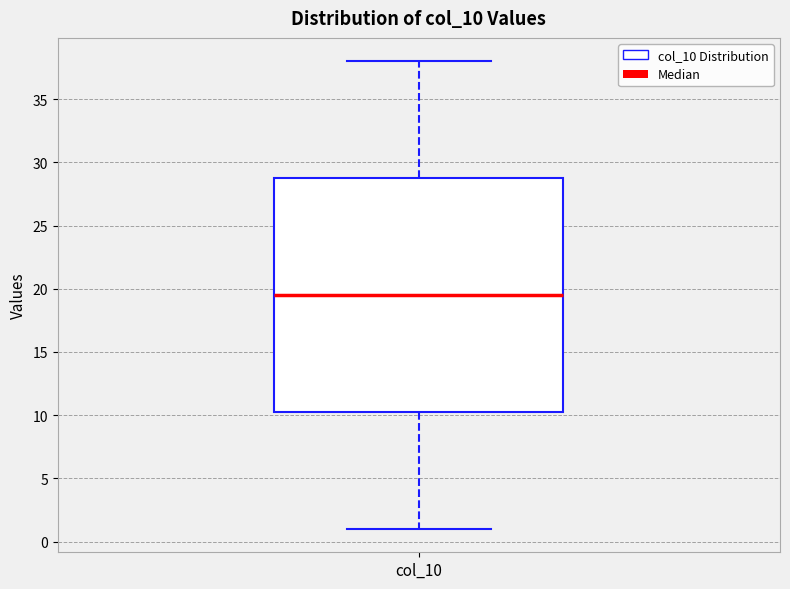

Transcribe this box plot: give where the median line is, the range the box spans, and where the two whiskers end, as read against the y-axis. The values are not printed on the chart, so give them approximately, as read against the axis.

median 19.5, box 10.5 to 29.0, whiskers 1.0 to 38.0